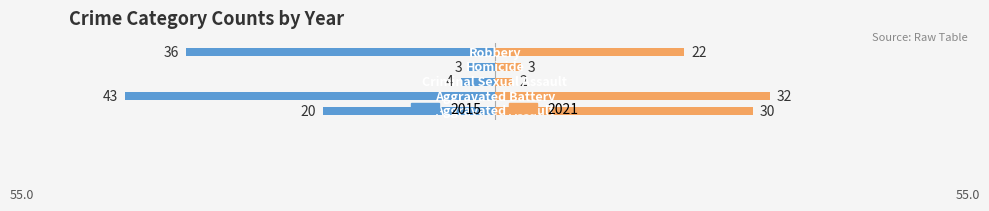

What is the change in value from Aggravated Assault to Robbery?

-16